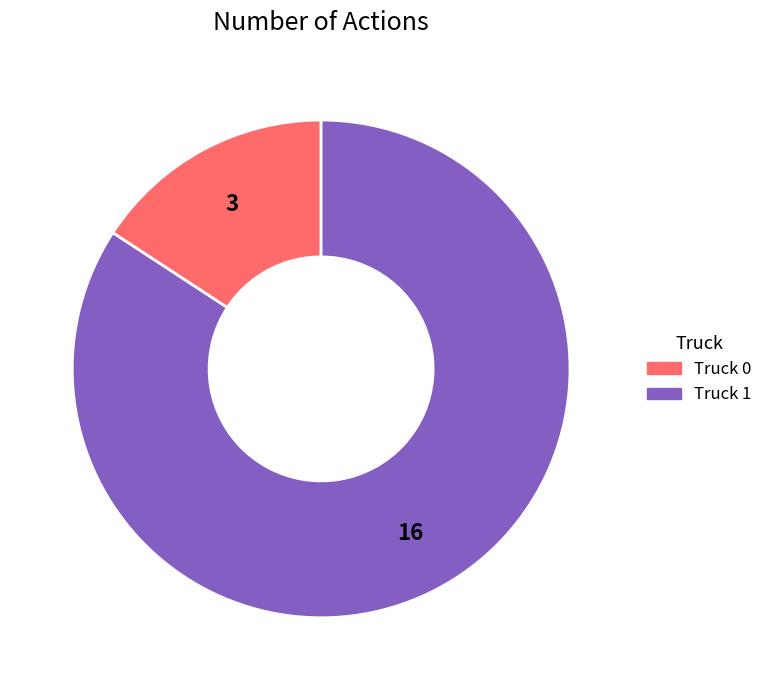

Is the sum of Truck 0 and Truck 1 greater than half?

Yes